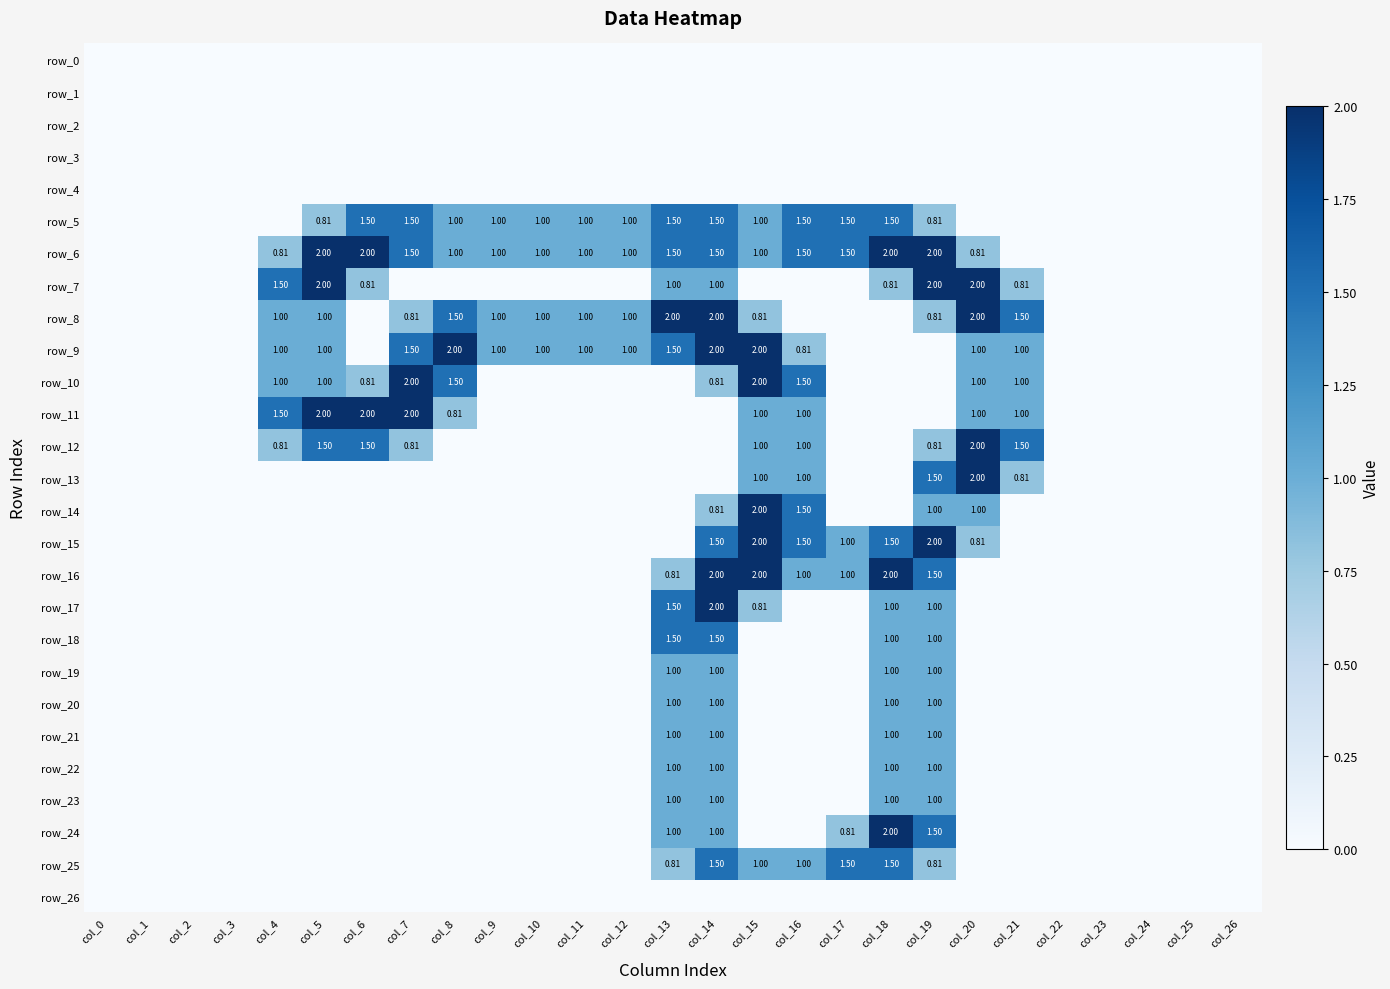

Where is row_21 nearest to the value 0?

col_0